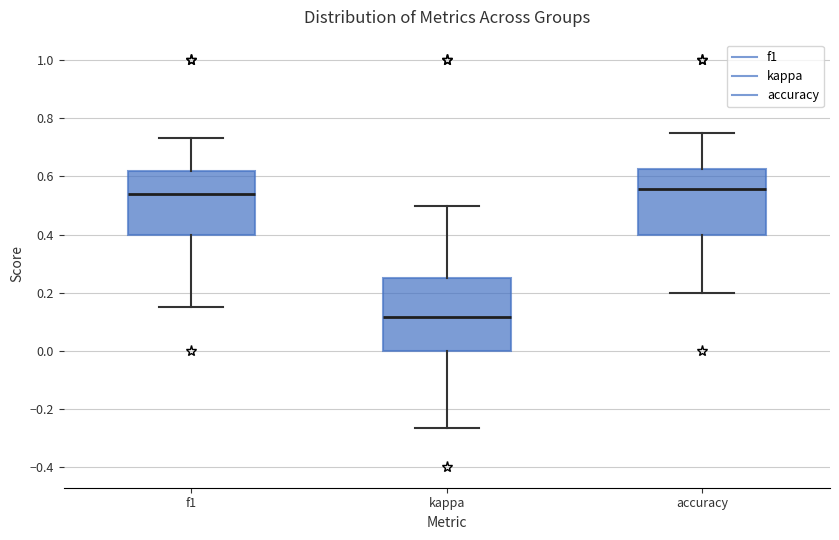

Comparing the boxes themselves (not the whiskers), which one is the tallest?

kappa